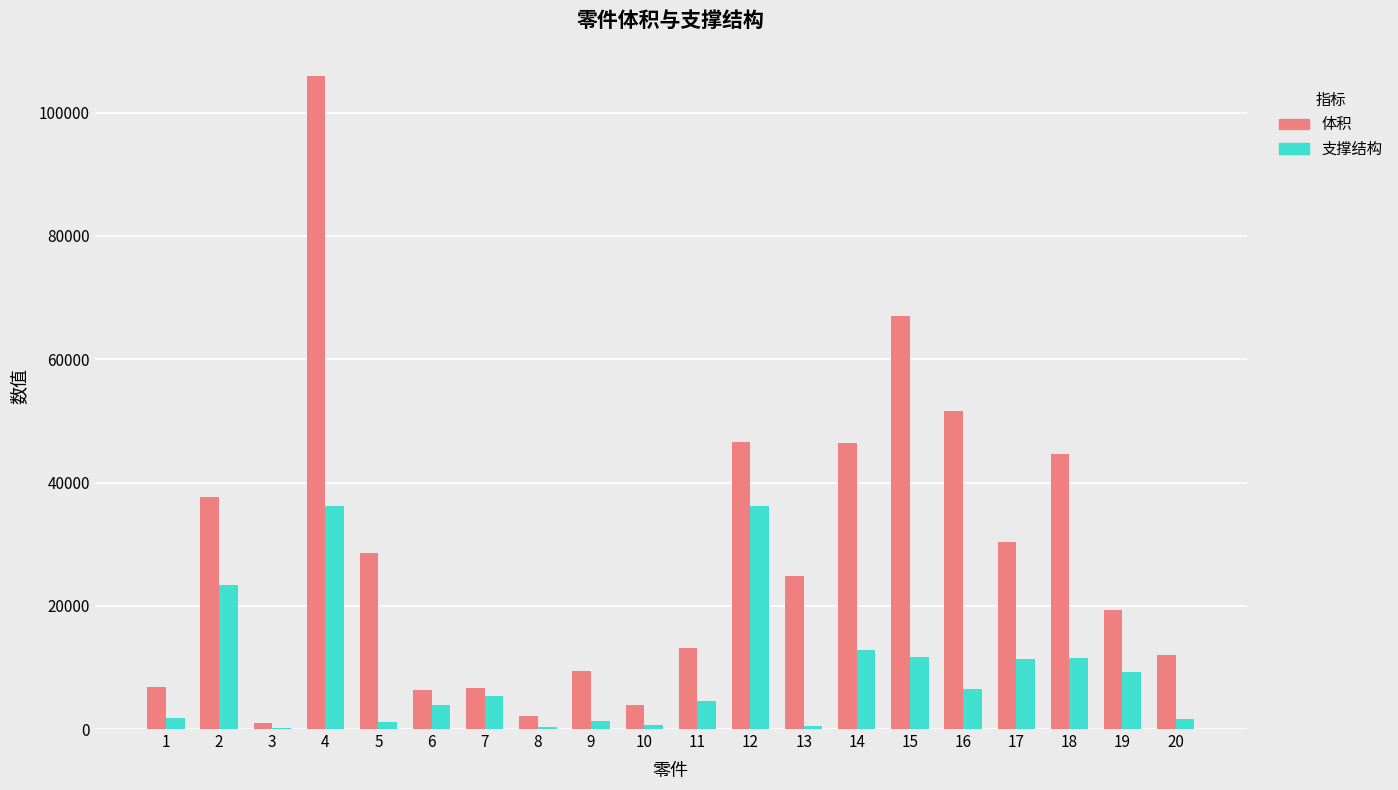

Where does the 体积 series first go above 24764?

2